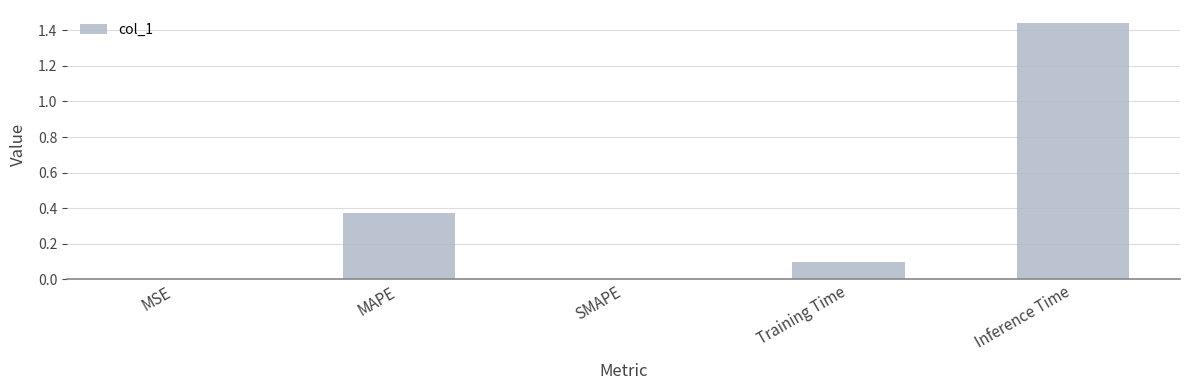

True or false: the data shows 0.1 at Training Time.

True